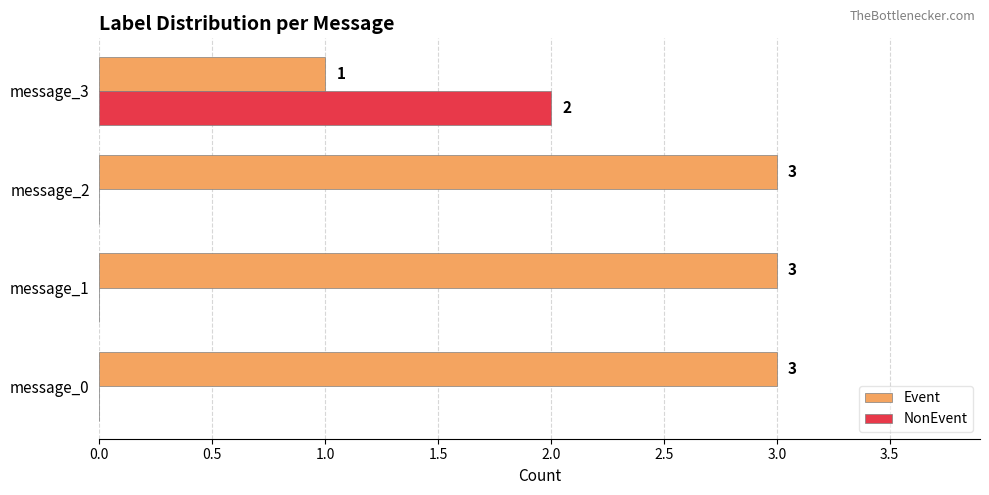

How many NonEvent values are between 0 and 2?

4